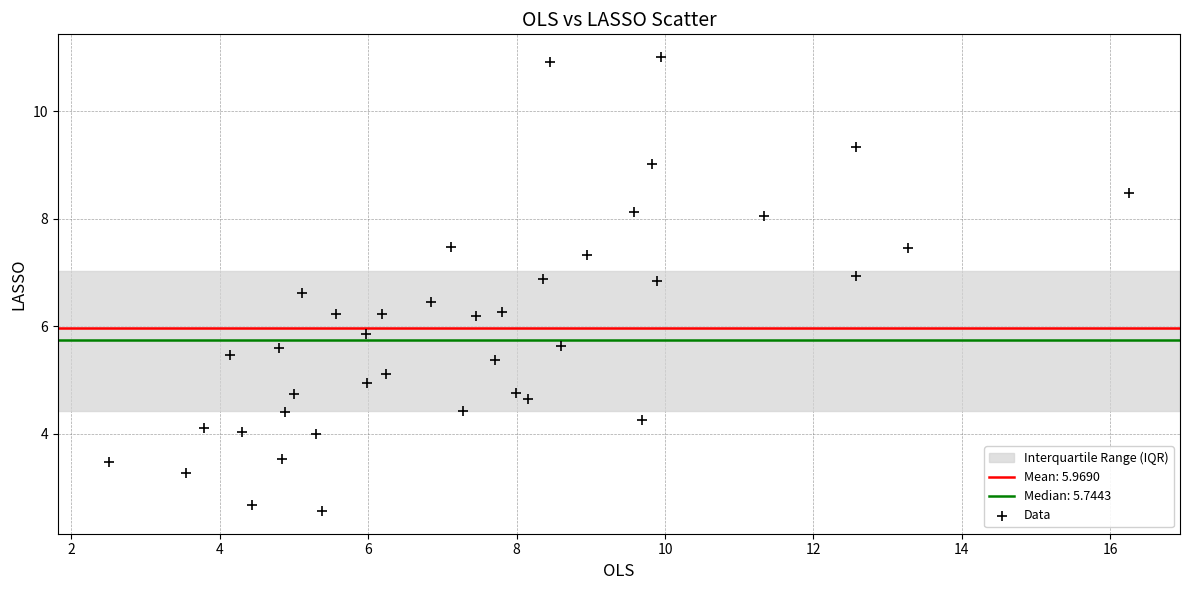

What is the range of Y values (max minus min)?

8.4